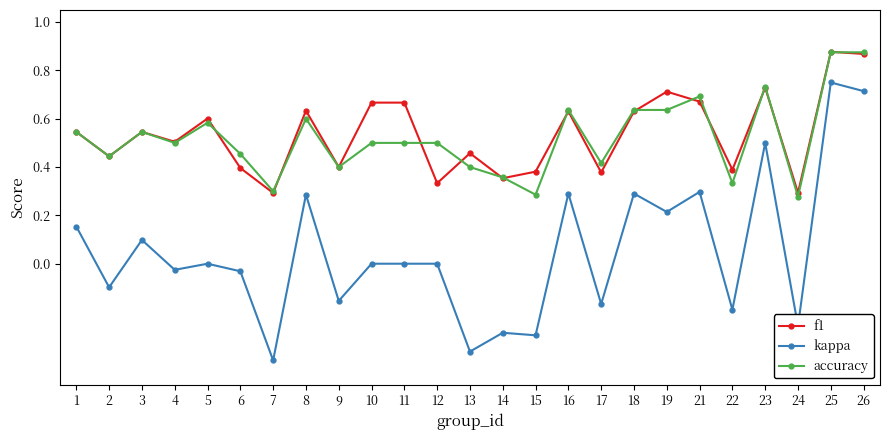

What is the total value across all series at 16?

1.6